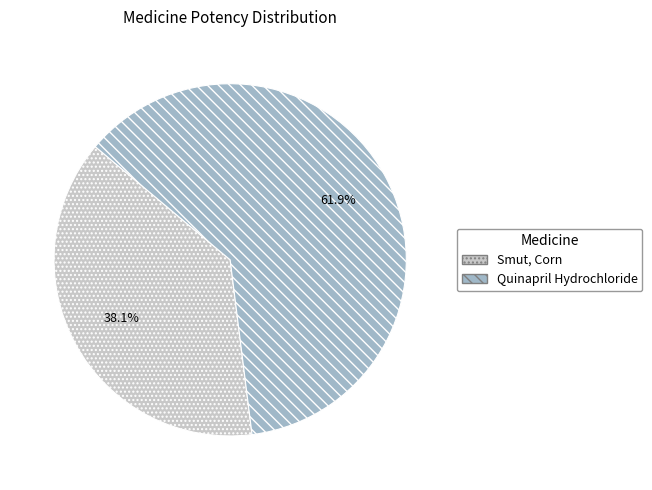

Which category has the biggest portion of the pie?

Quinapril Hydrochloride